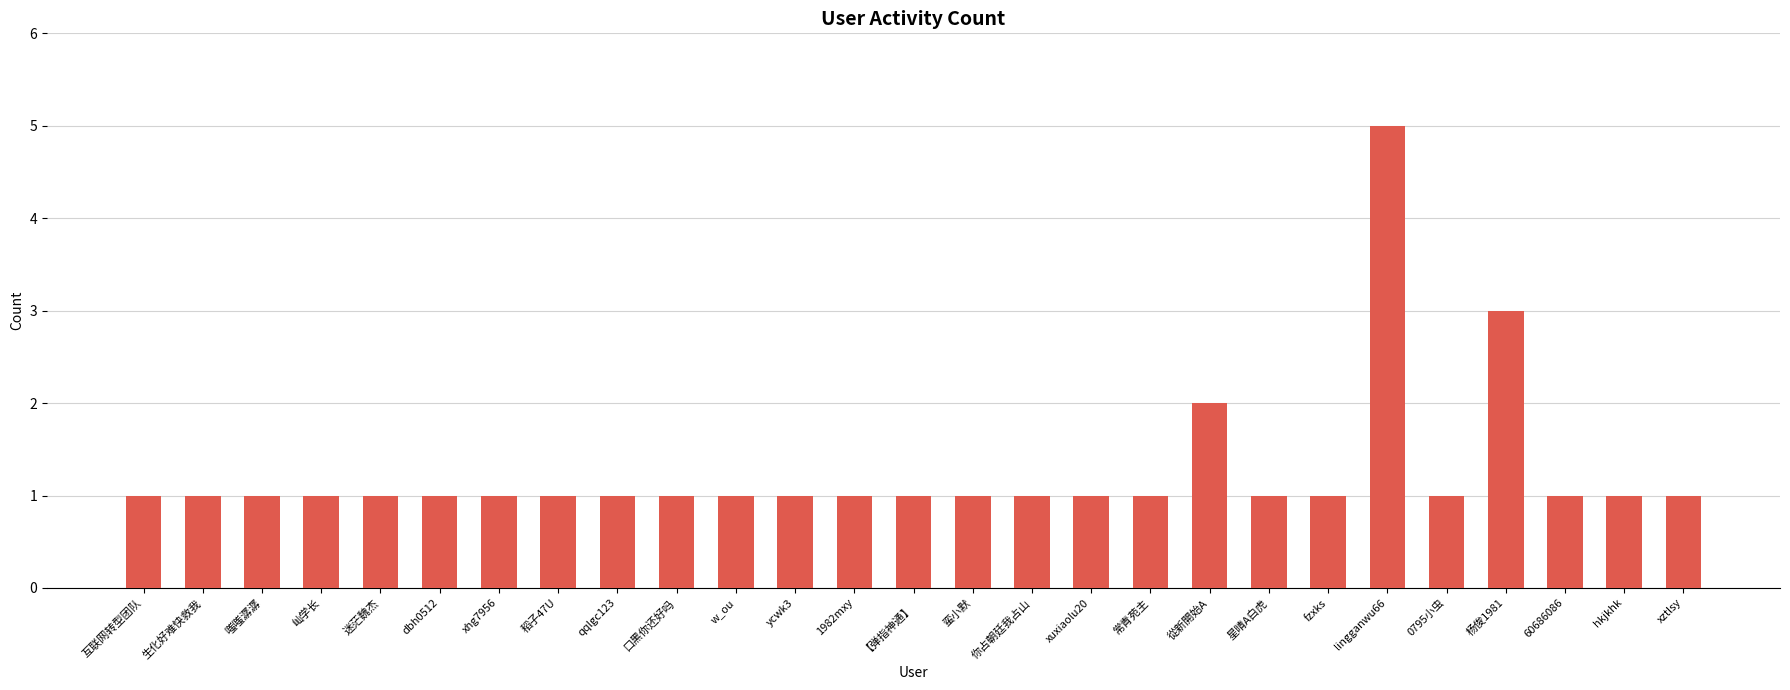

What is the average value?

1